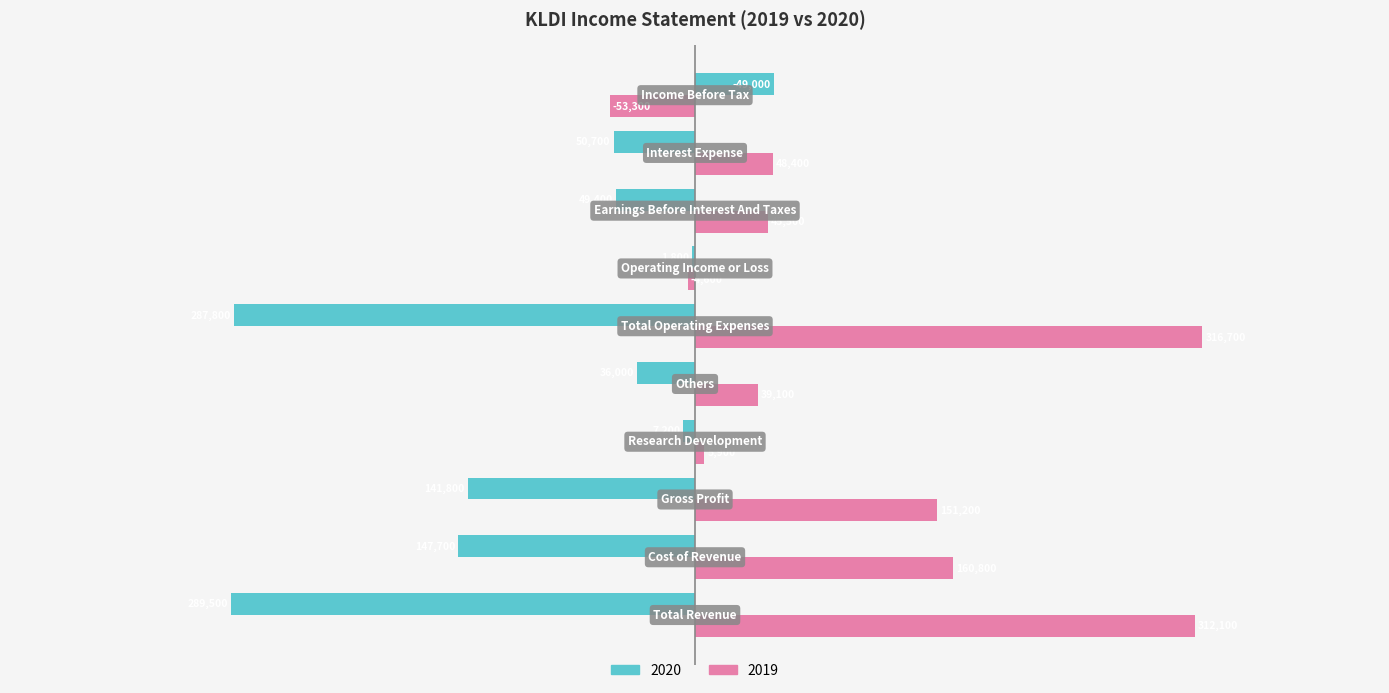

Which series has the largest total across all categories?

2019